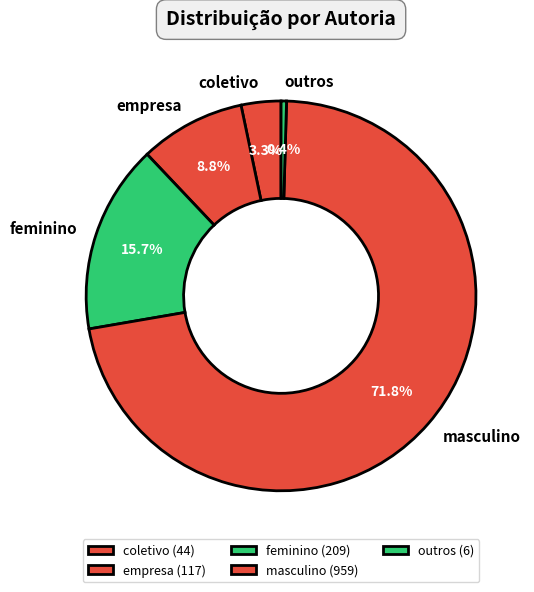

What percentage is NOT represented by feminino?

84.3%